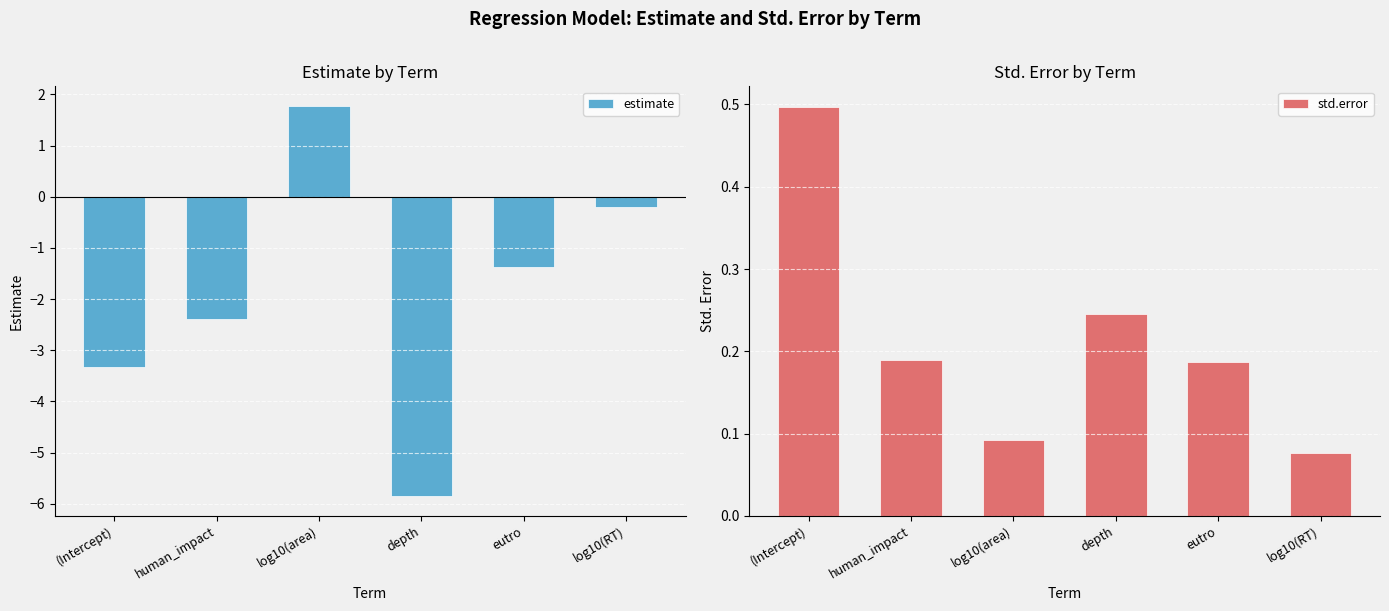

Reading right to left, what are all the values shown in this chart?

estimate: -0.2	-1.4	-5.9	1.8	-2.4	-3.3
std.error: 0.1	0.2	0.2	0.1	0.2	0.5